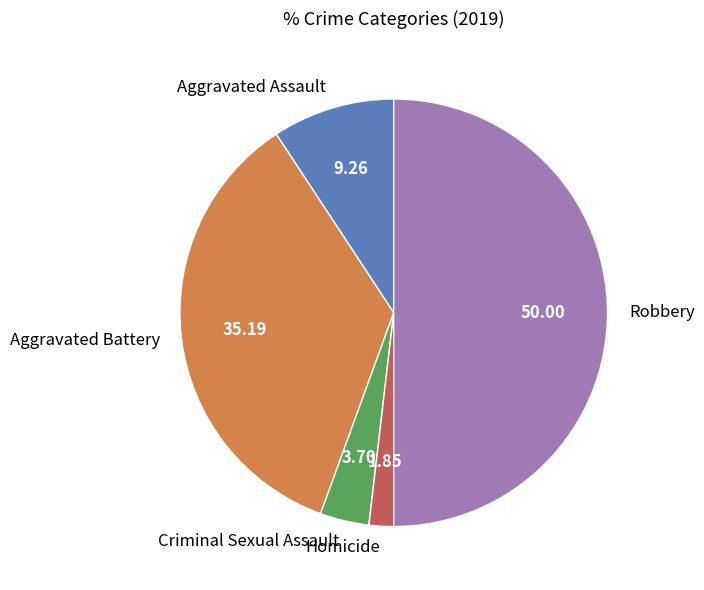

Do Aggravated Assault and Aggravated Battery together represent more than half of the pie?

No